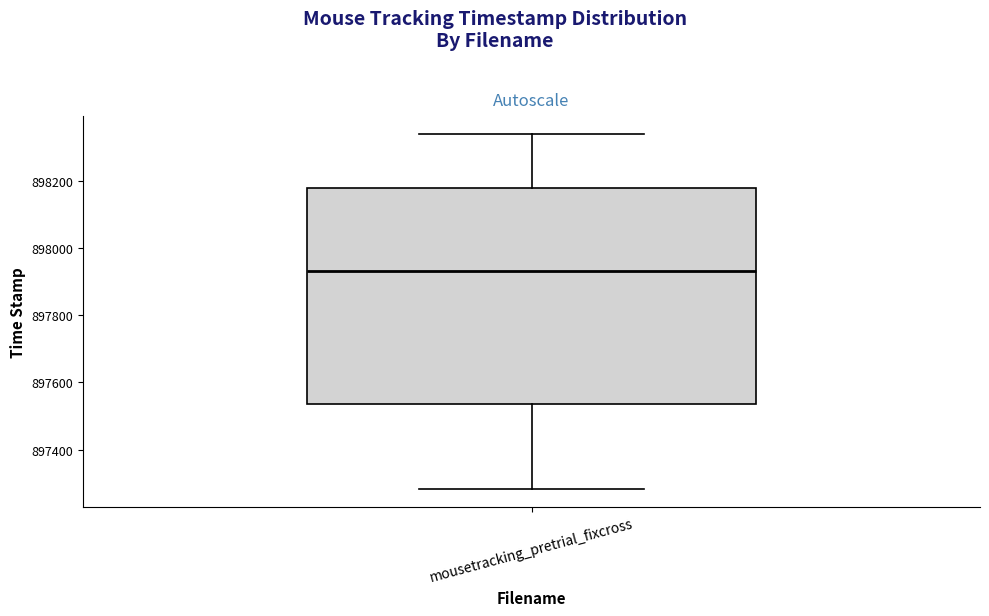

Where does the median line of the box for mousetracking_pretrial_fixcross sit on the y-axis? The values are not printed on the chart, so give them approximately, as read against the axis.

897940